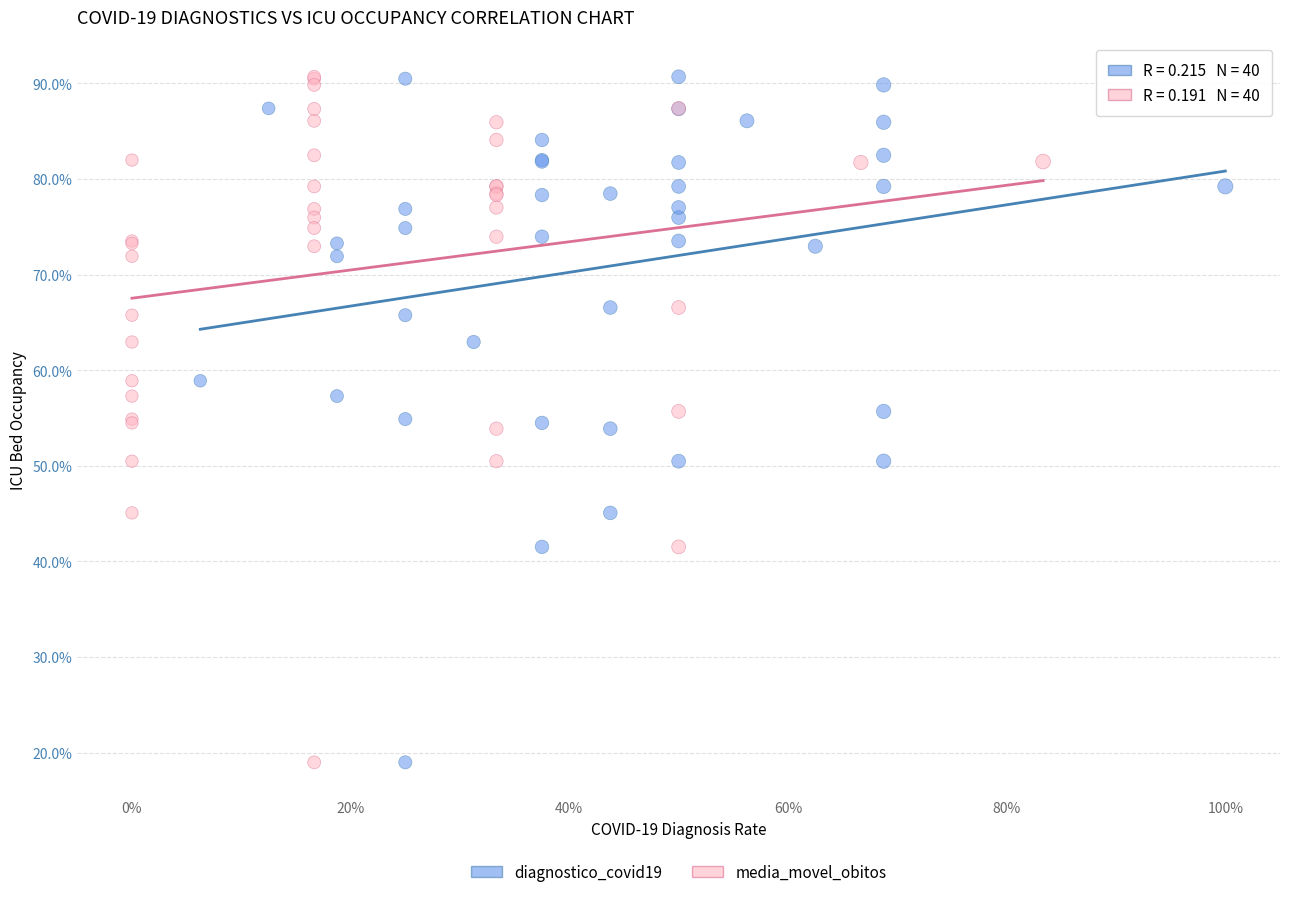

What are all the series names shown in the legend?

diagnostico_covid19, media_movel_obitos